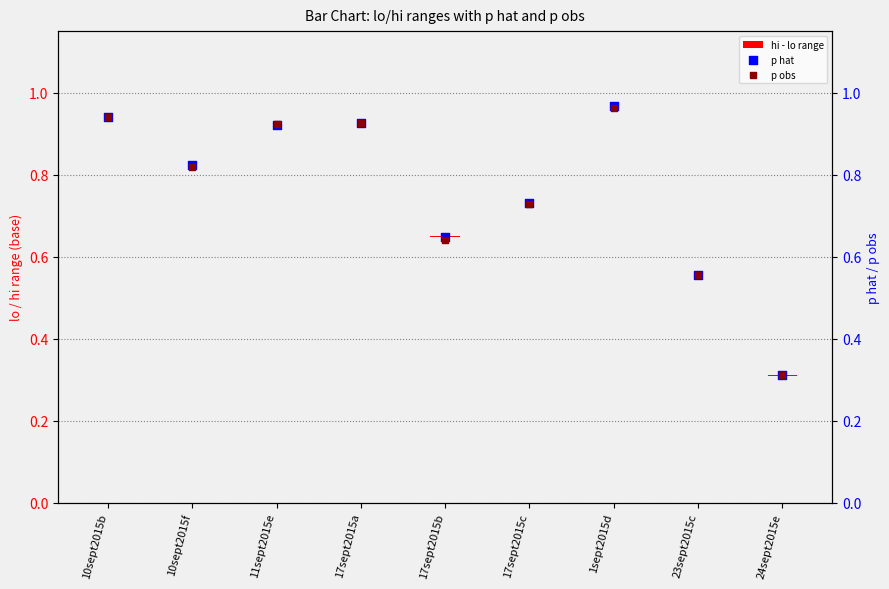

What are all the series names shown in the legend?

hi - lo range, p hat, p obs